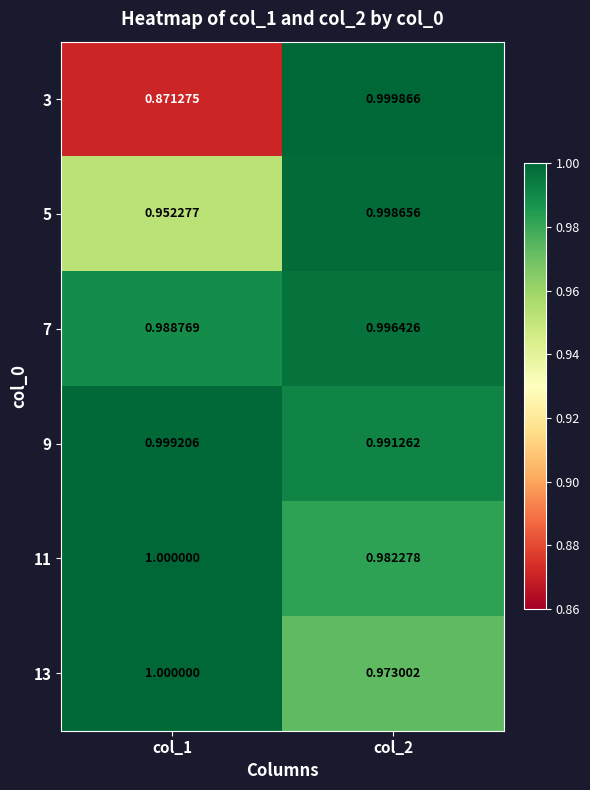

Between col_1 and col_2, which series saw the biggest shift?

3